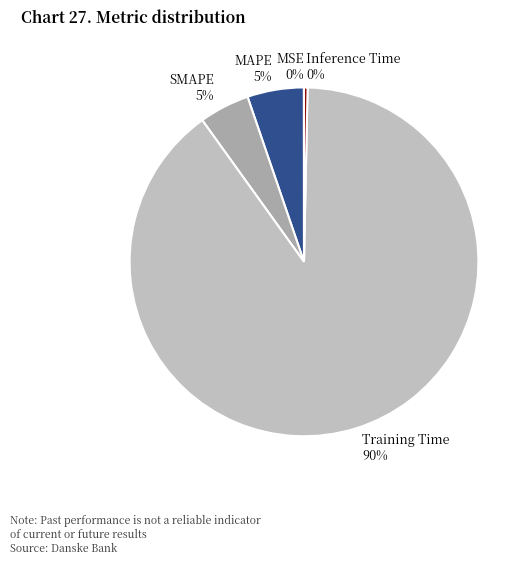

True or false: MAPE accounts for 17% of the total.

False